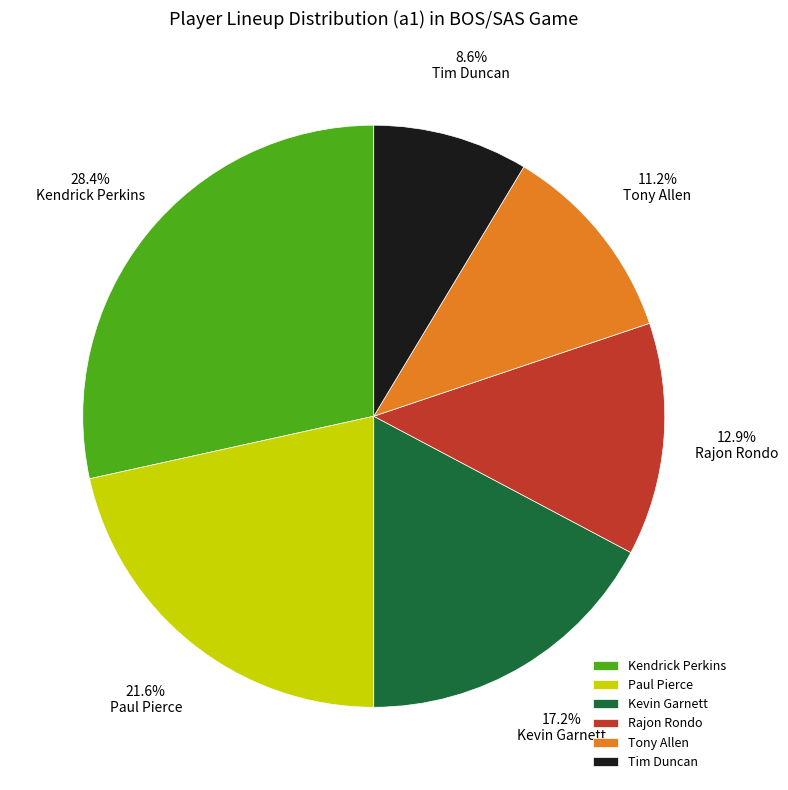

To the nearest percent, what is the average slice percentage?

17%